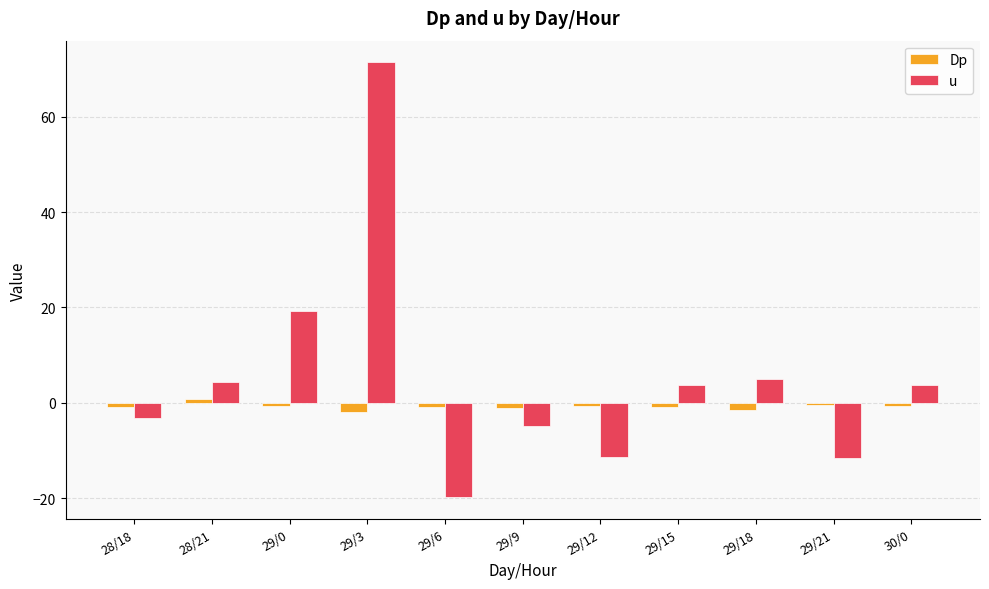

What position from the right is 29/6?

7